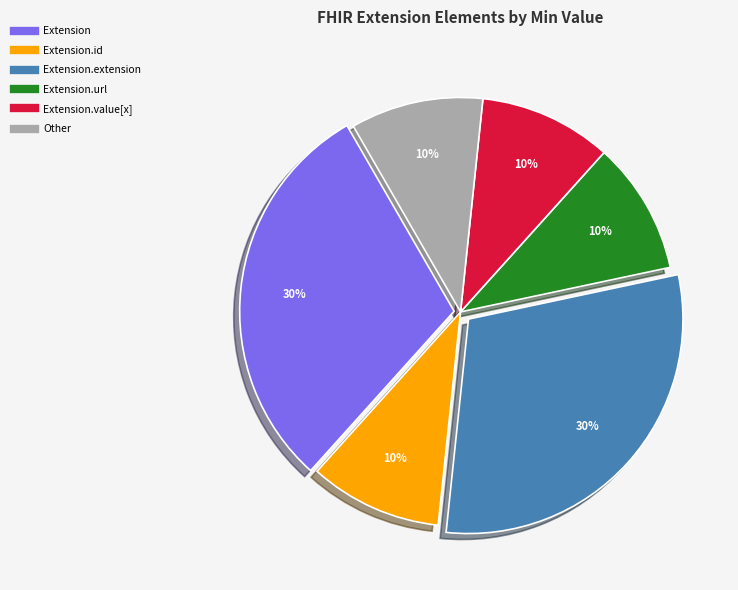

To the nearest percent, what is the difference between the largest and smallest slice percentages?

20%